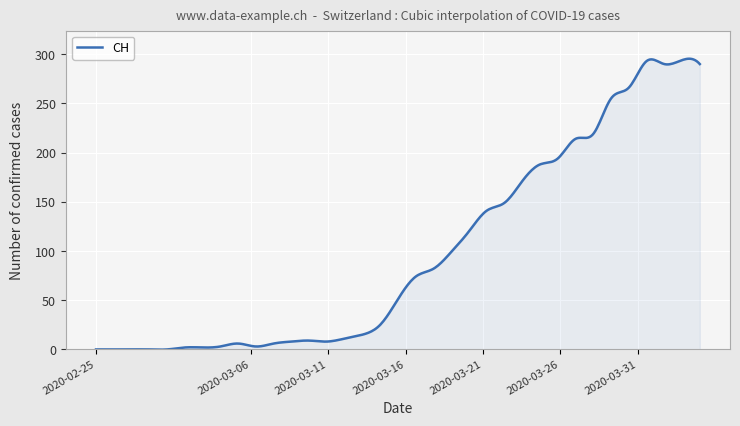

What is the difference between the maximum and minimum values?

295.7